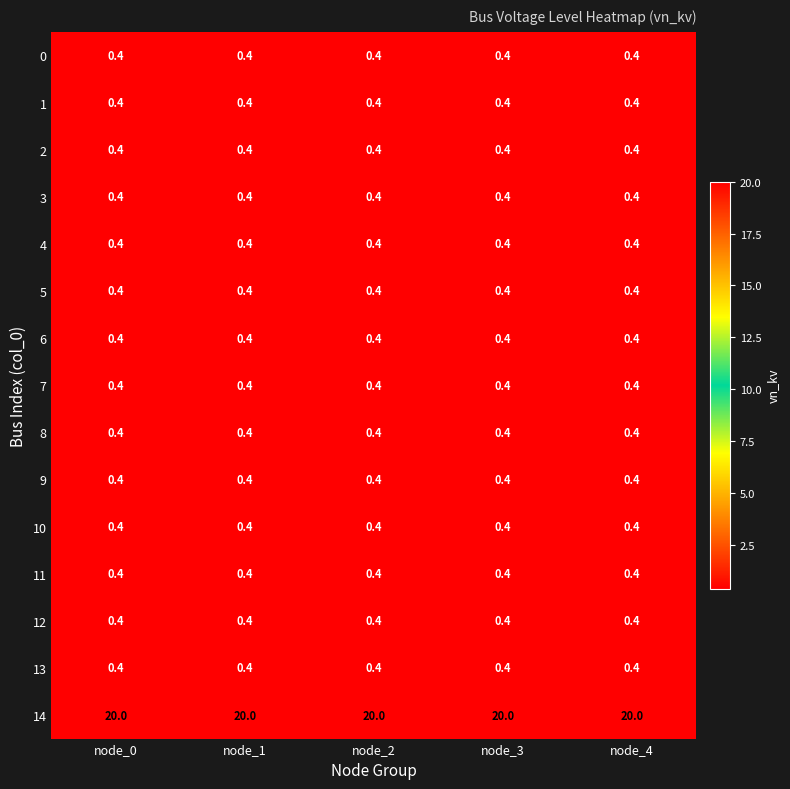

What is the spread (max minus min) of values at node_0?

19.6